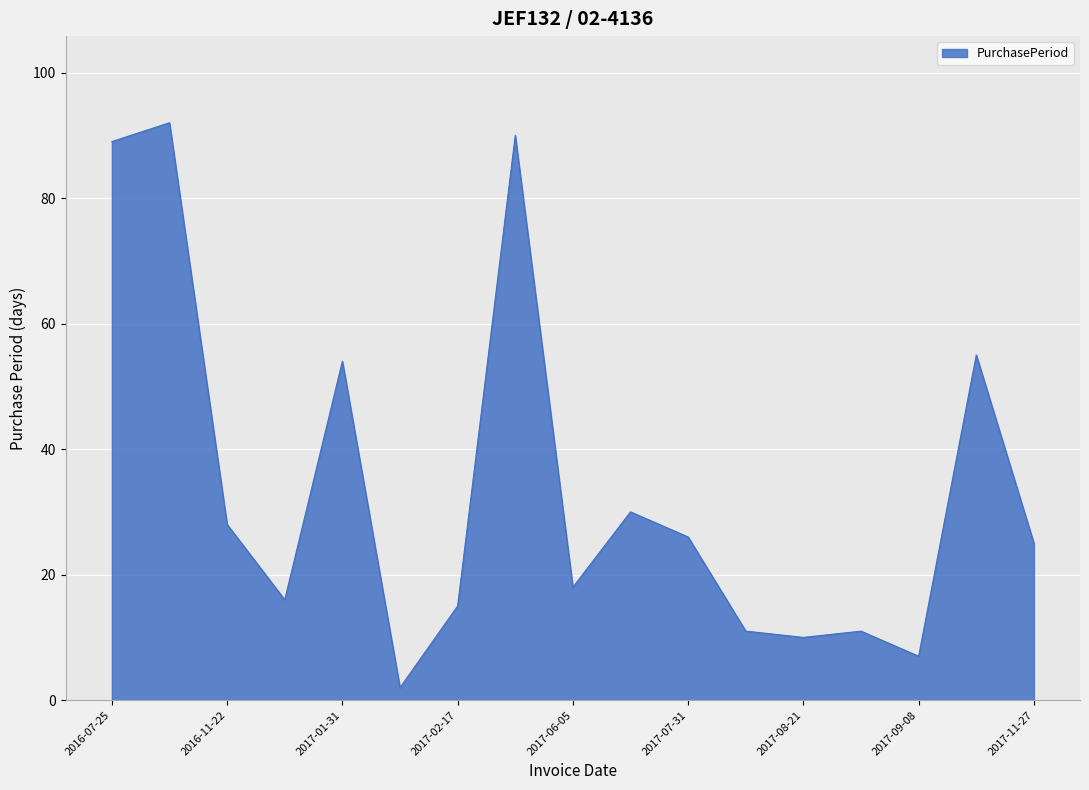

What is the greatest value displayed?

92